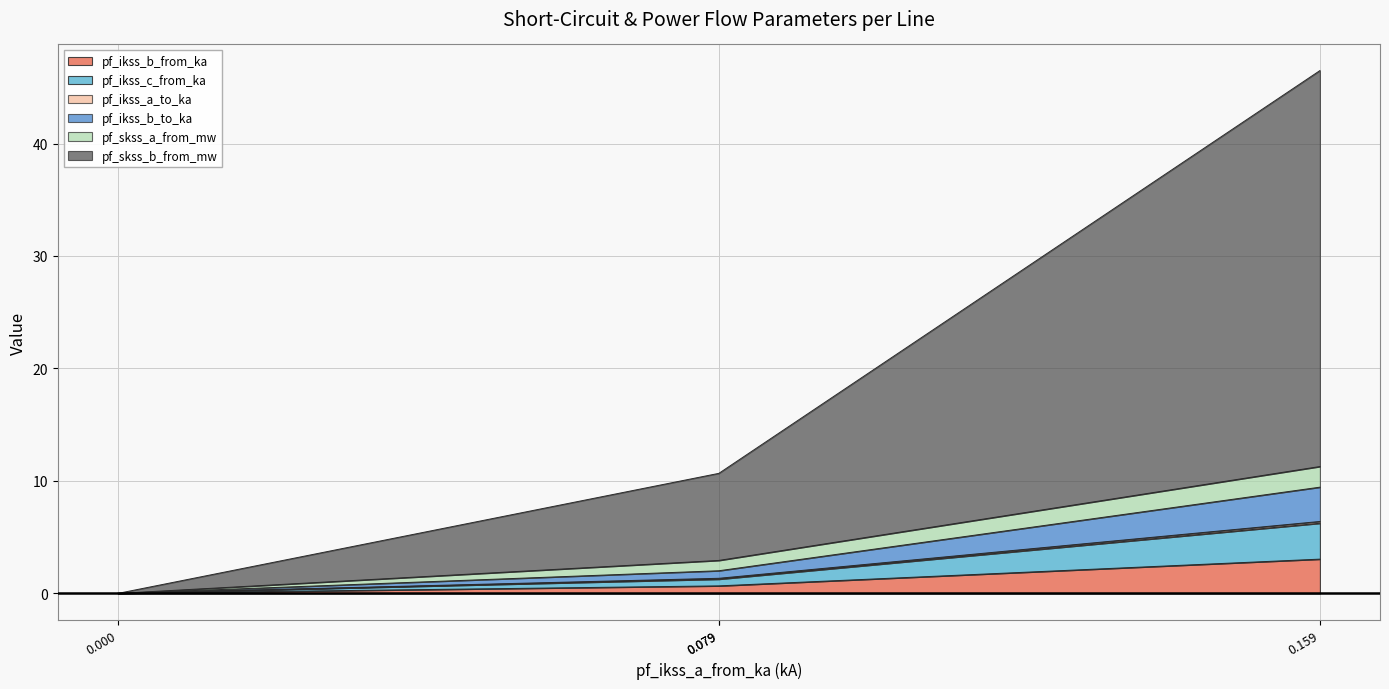

Which series has the largest total across all categories?

pf_skss_b_from_mw